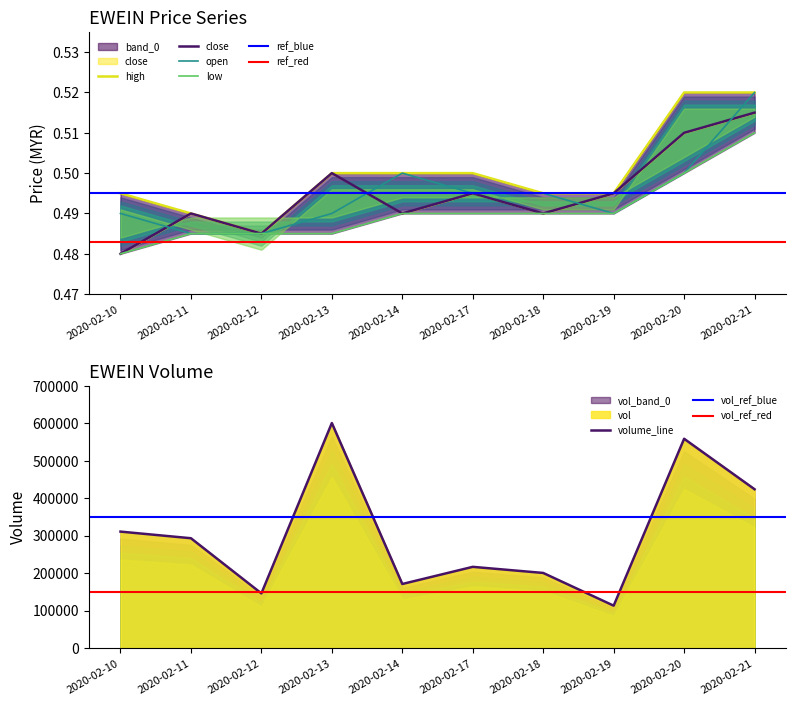

Which series has the widest spread of values?

open